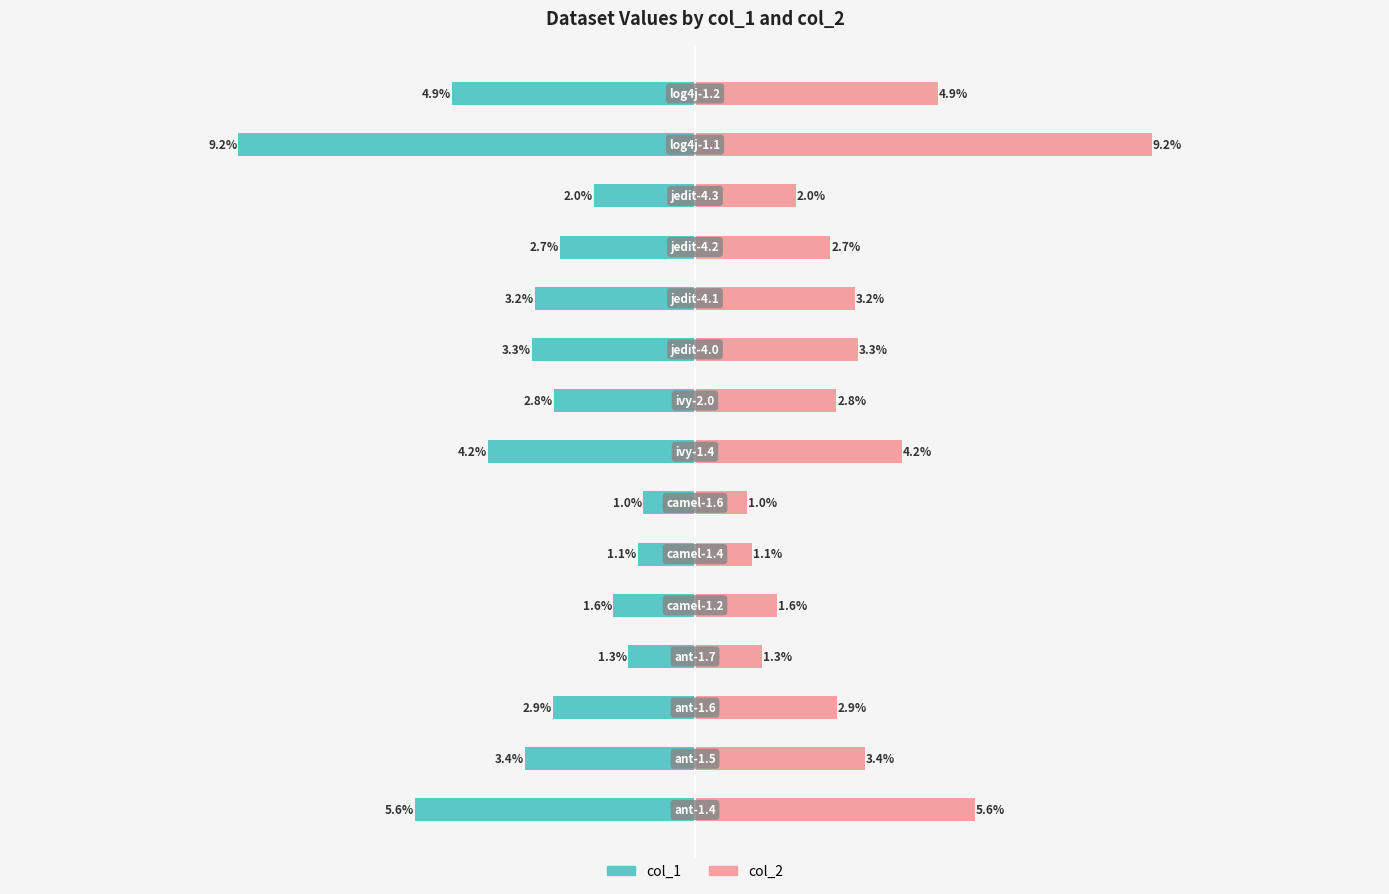

How many data points does each series have?

15